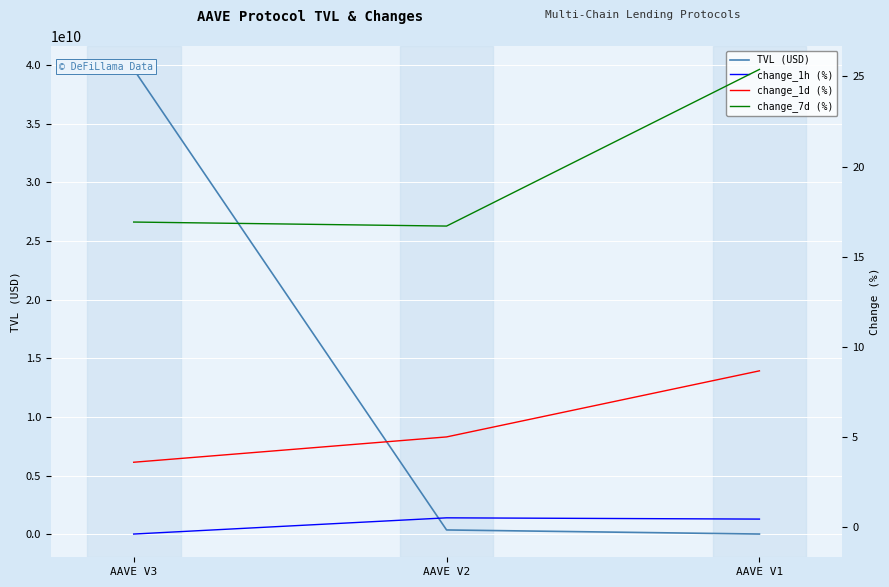

What are all the series names shown in the legend?

TVL (USD), change_1h (%), change_1d (%), change_7d (%)